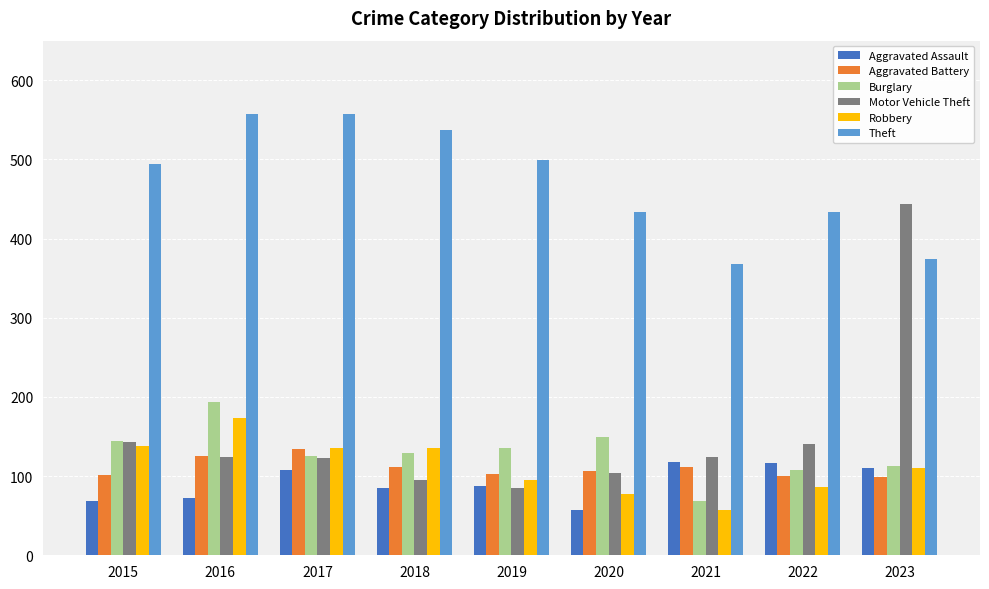

The value of Aggravated Battery at 2018 is 111. True or false?

True